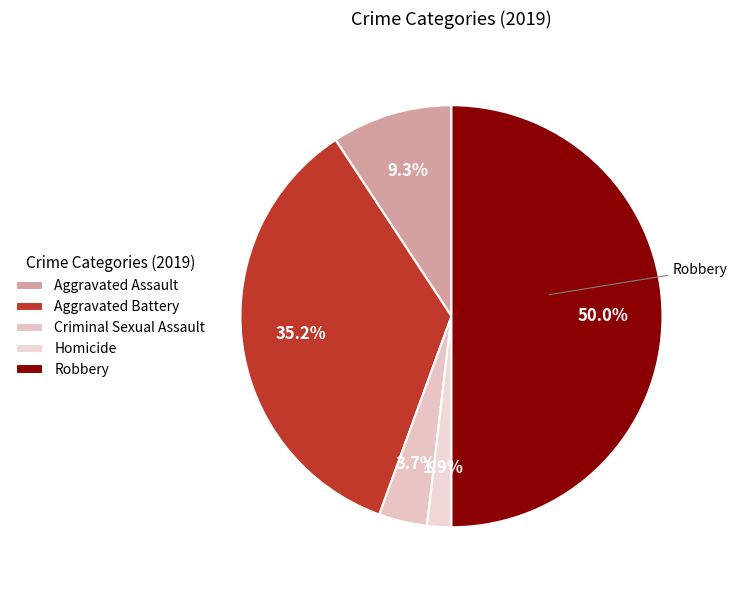

What is the largest slice in the pie chart?

Robbery